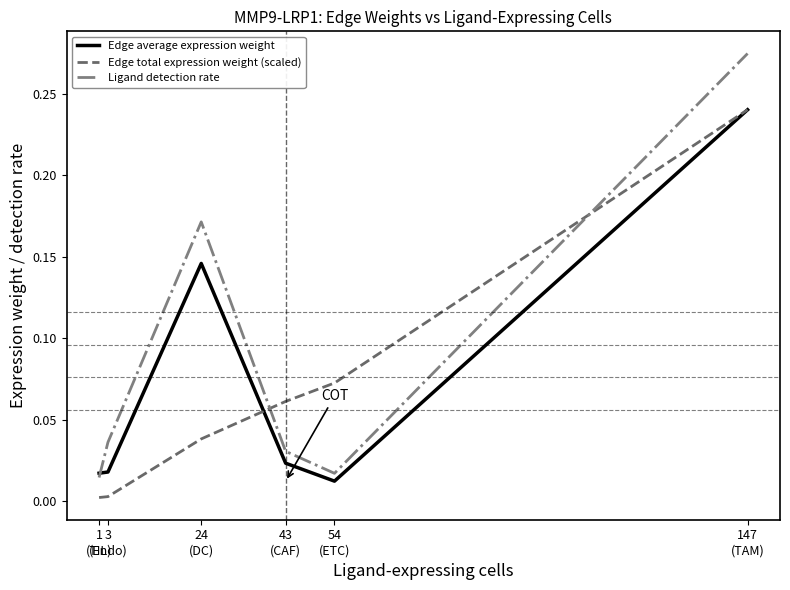

Which series has the largest total across all categories?

Ligand detection rate